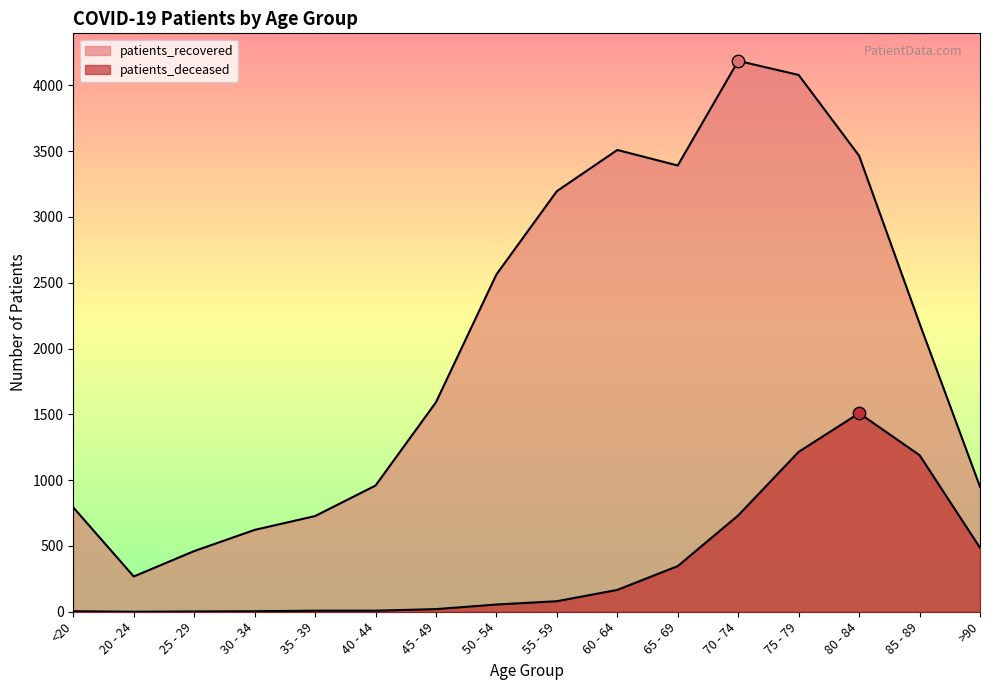

Is the value of patients_recovered at 30 - 34 greater than the value of patients_deceased at 35 - 39?

Yes